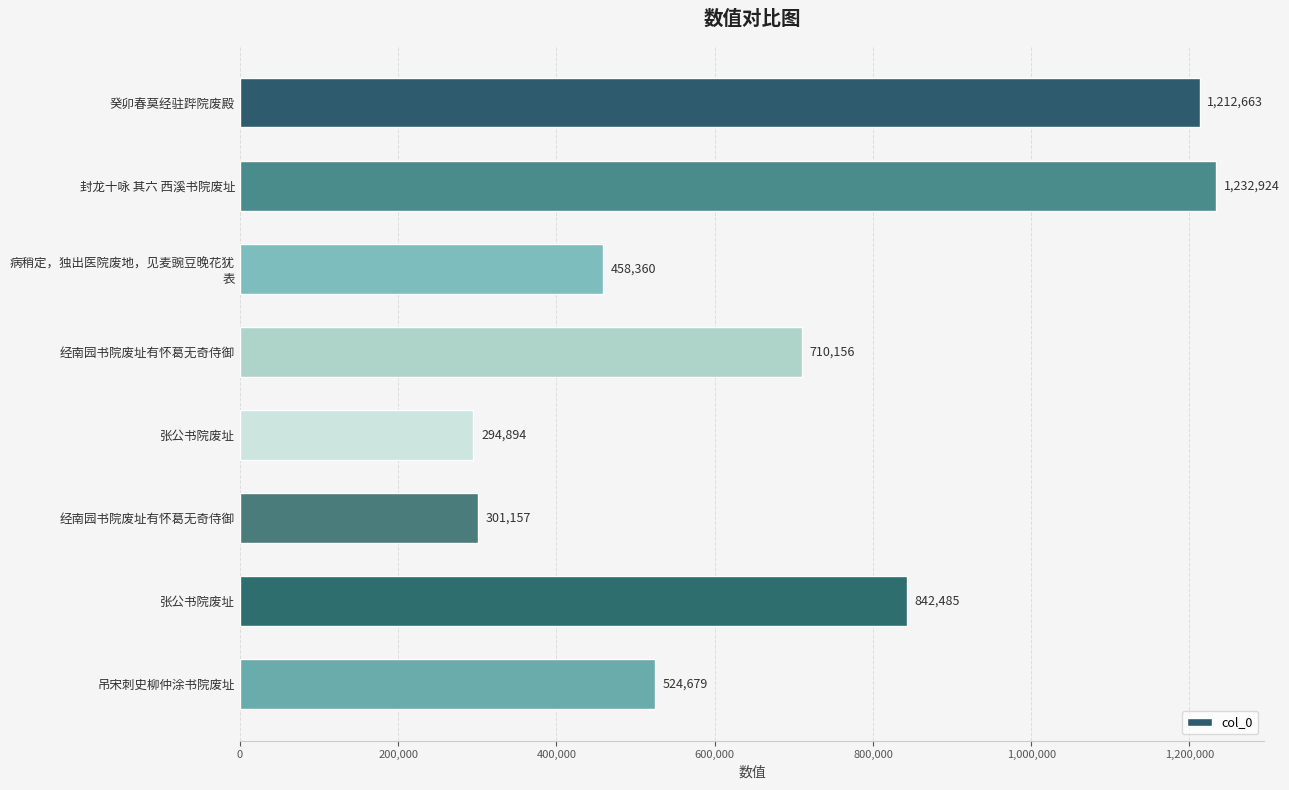

Does the chart contain any negative values?

No